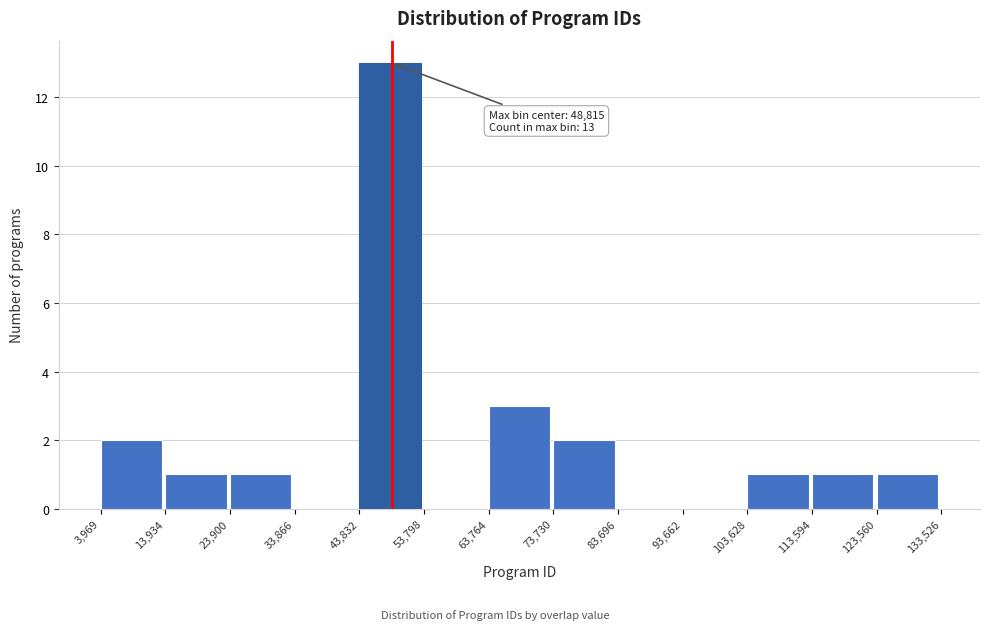

Which range on the x-axis has the tallest bar?

43,832 to 53,798